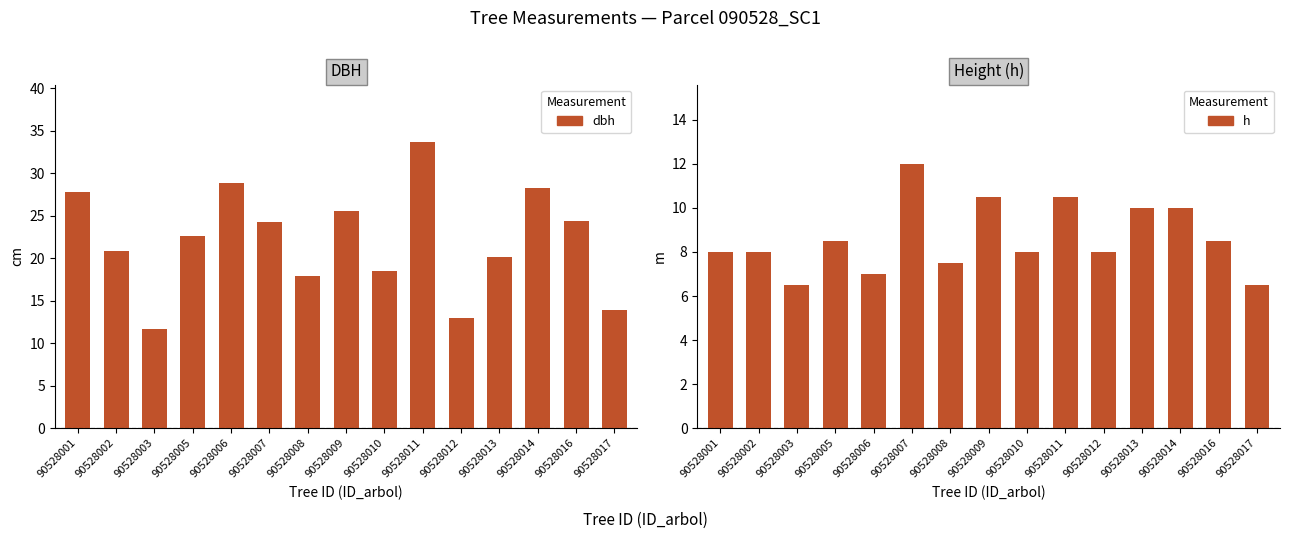

Reading left to right, extract all data points from this chart.

dbh: 90528001=27.9	90528002=20.8	90528003=11.7	90528005=22.6	90528006=28.9	90528007=24.3	90528008=17.9	90528009=25.6	90528010=18.4	90528011=33.7	90528012=12.9	90528013=20.2	90528014=28.3	90528016=24.4	90528017=13.9
h: 90528001=8.0	90528002=8.0	90528003=6.5	90528005=8.5	90528006=7.0	90528007=12.0	90528008=7.5	90528009=10.5	90528010=8.0	90528011=10.5	90528012=8.0	90528013=10.0	90528014=10.0	90528016=8.5	90528017=6.5